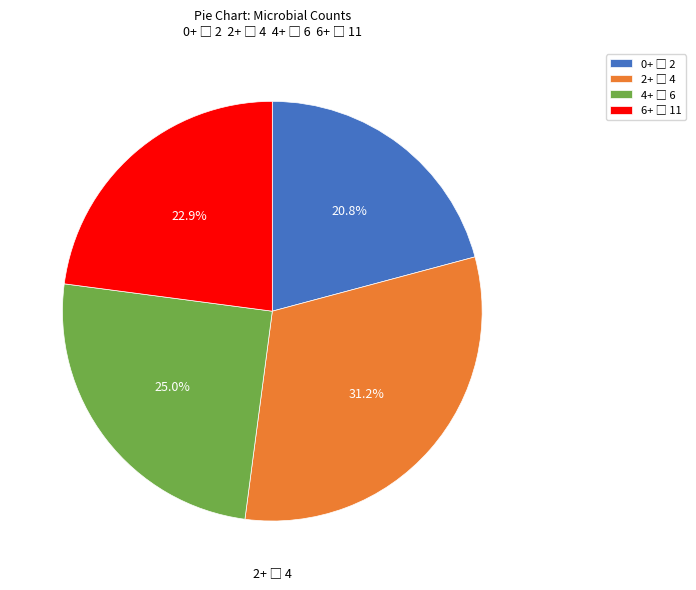

Is there any slice that represents more than half of the pie?

No